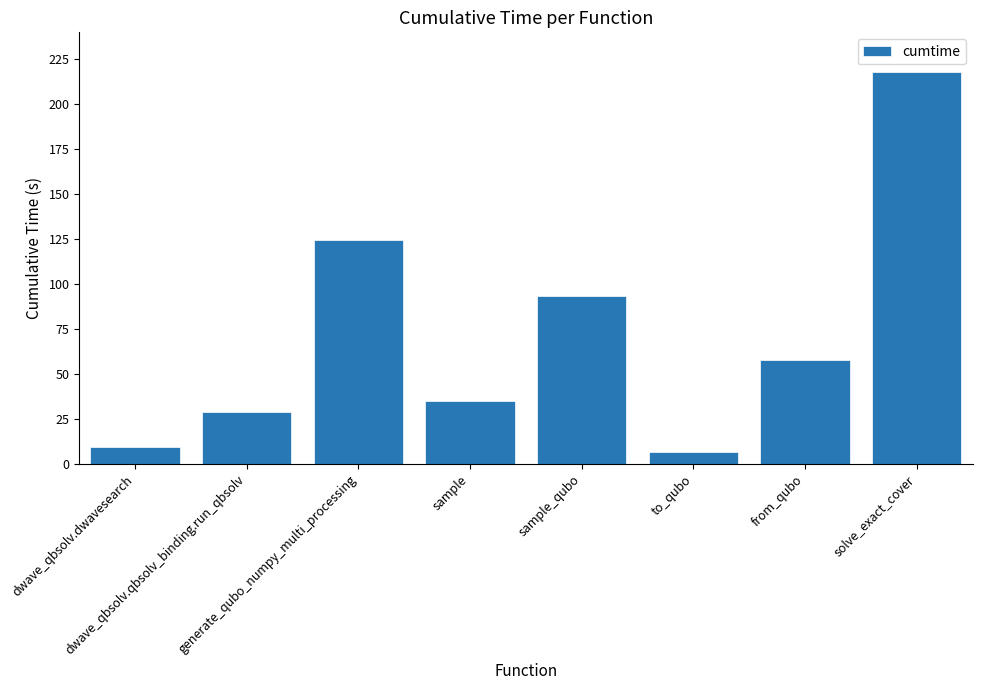

What is the minimum value shown in the chart?

6.5